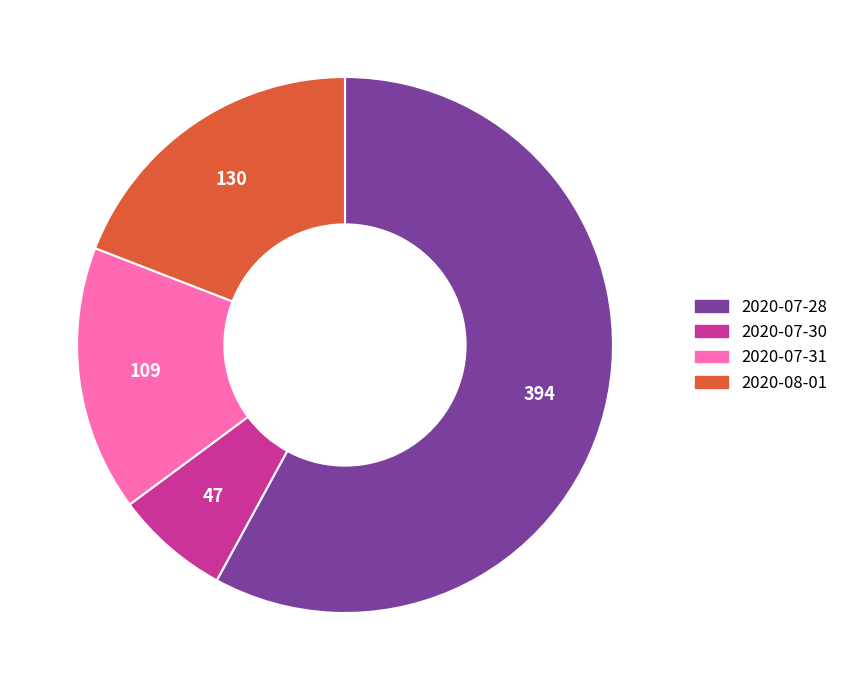

Rank the categories by value from highest to lowest.

2020-07-28, 2020-08-01, 2020-07-31, 2020-07-30